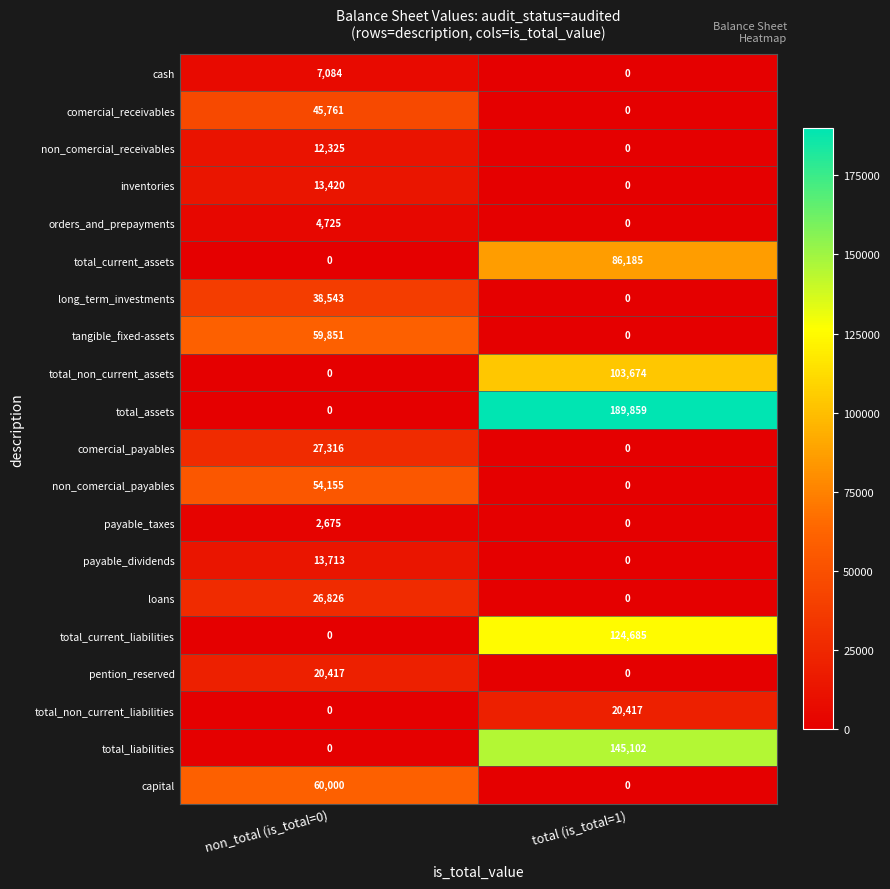

What is the difference between the maximum and minimum values in the total_current_liabilities series?

124685